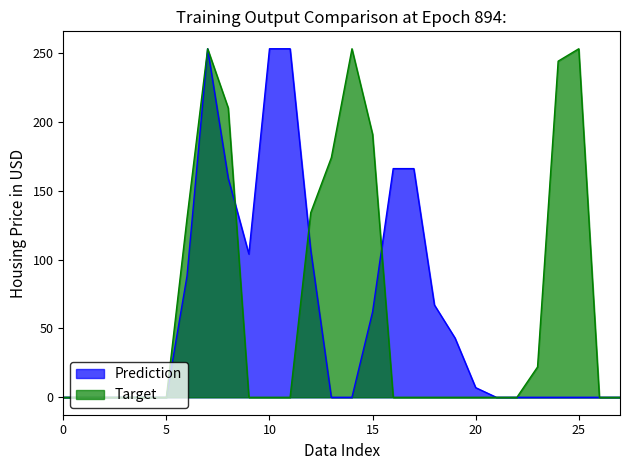

Between 17 and 21, which series saw the biggest shift?

Prediction